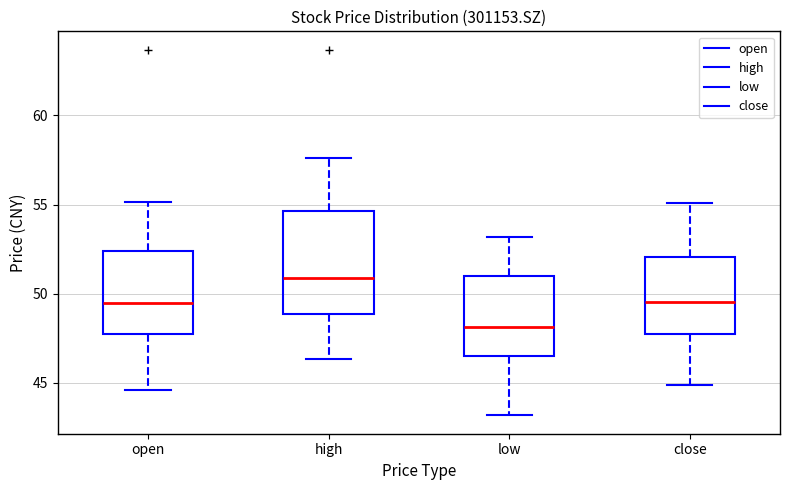

Which box is the tallest, from its lower edge to its upper edge?

high